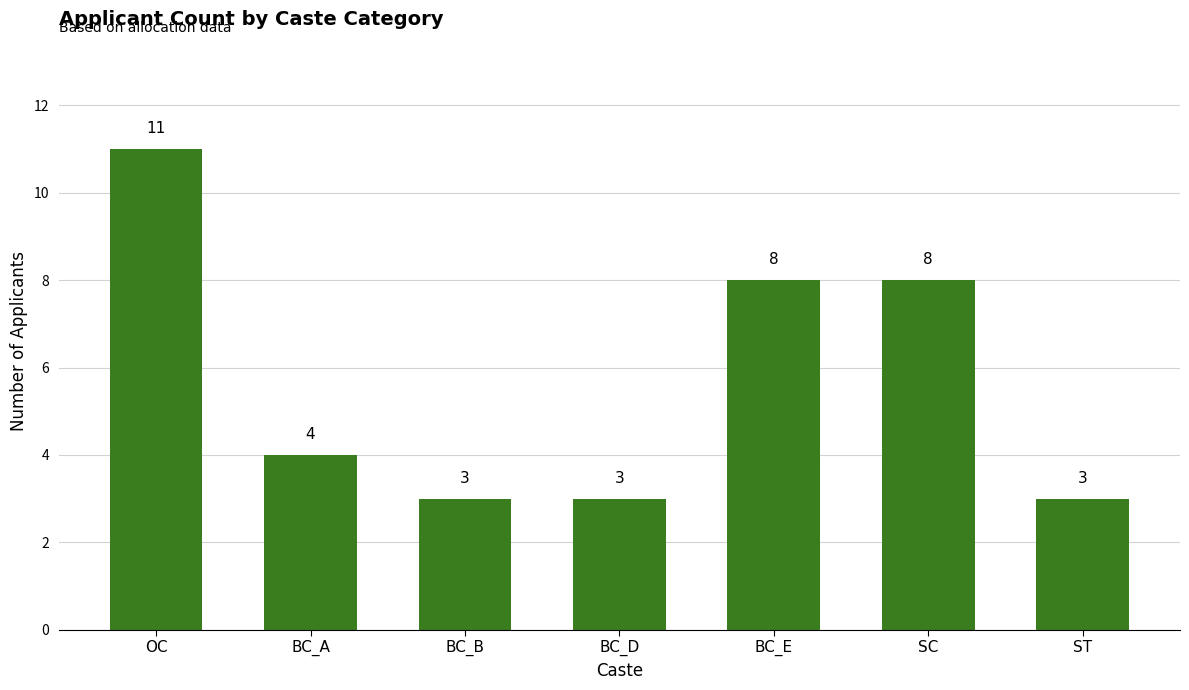

Which has a higher value, SC or BC_D?

SC